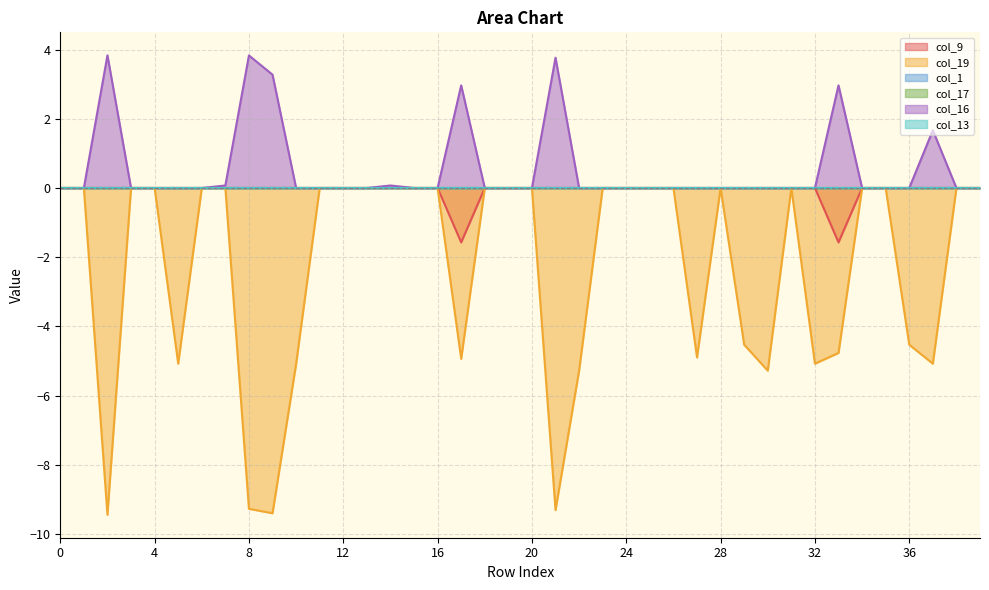

Is it true that col_9 equals -0.5 at 12?

False